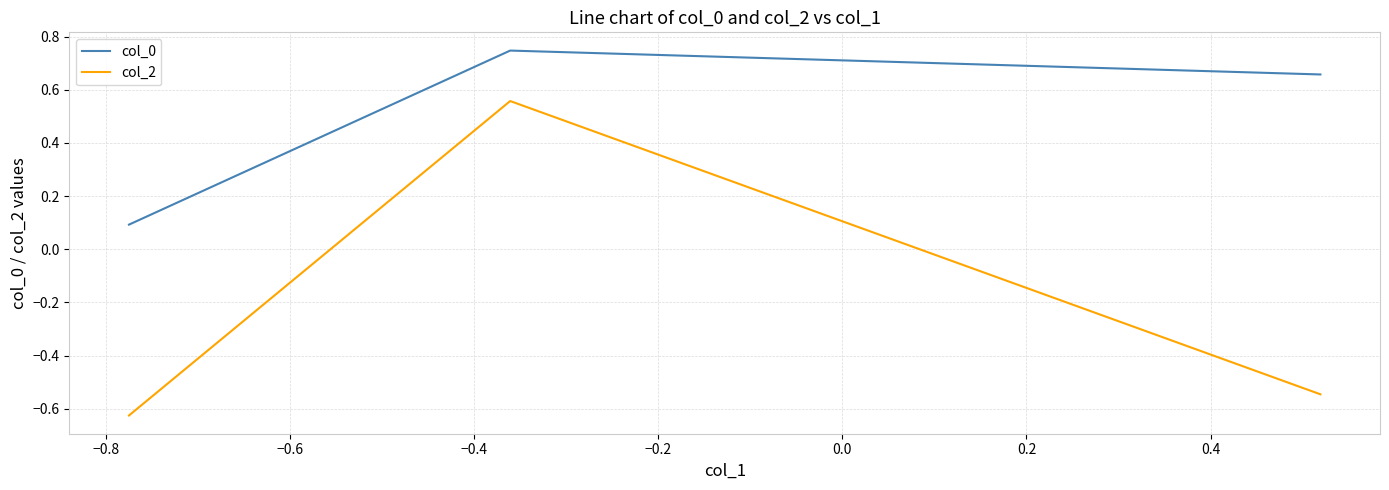

Which series has the widest spread of values?

col_2